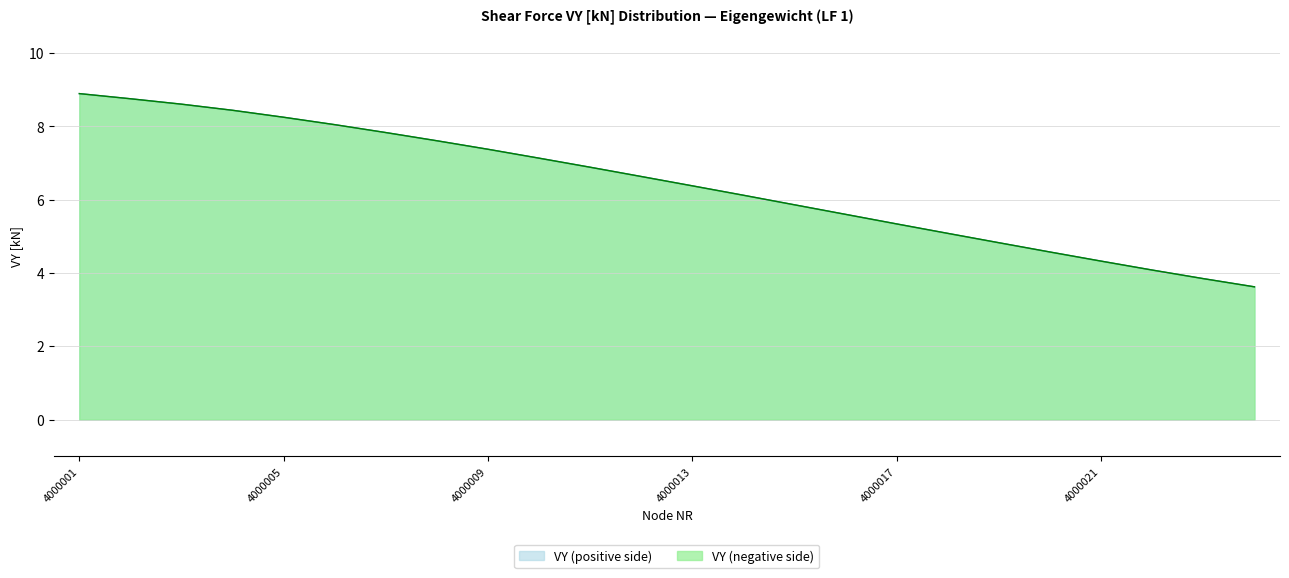

True or false: VY (positive side) has a value of 6.6 at 4000012.

True